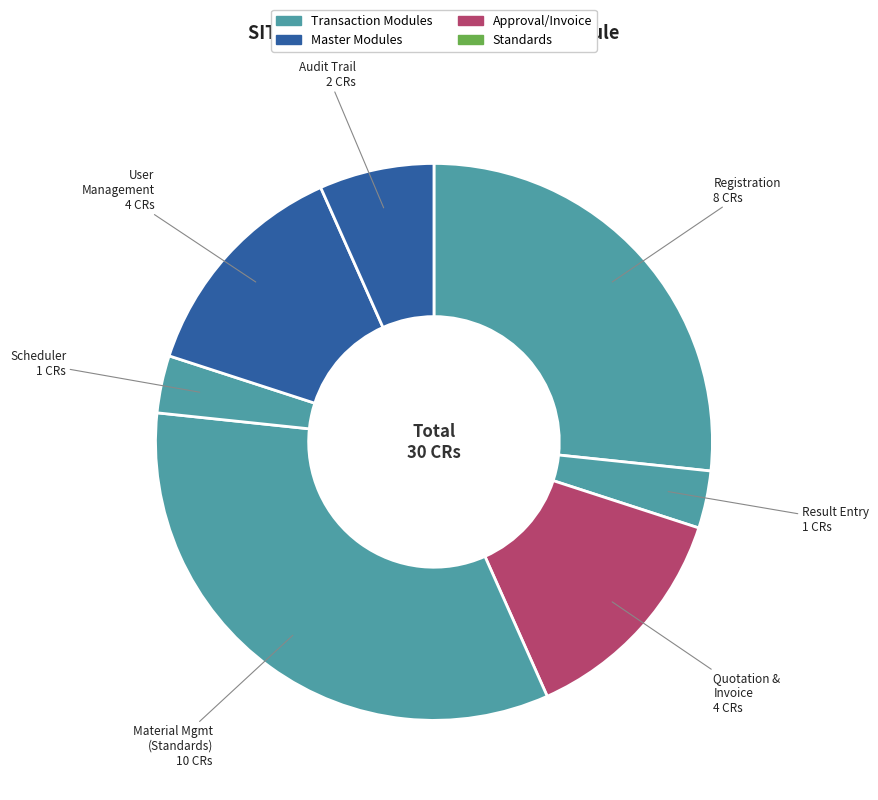

Is there any slice that represents more than half of the pie?

No